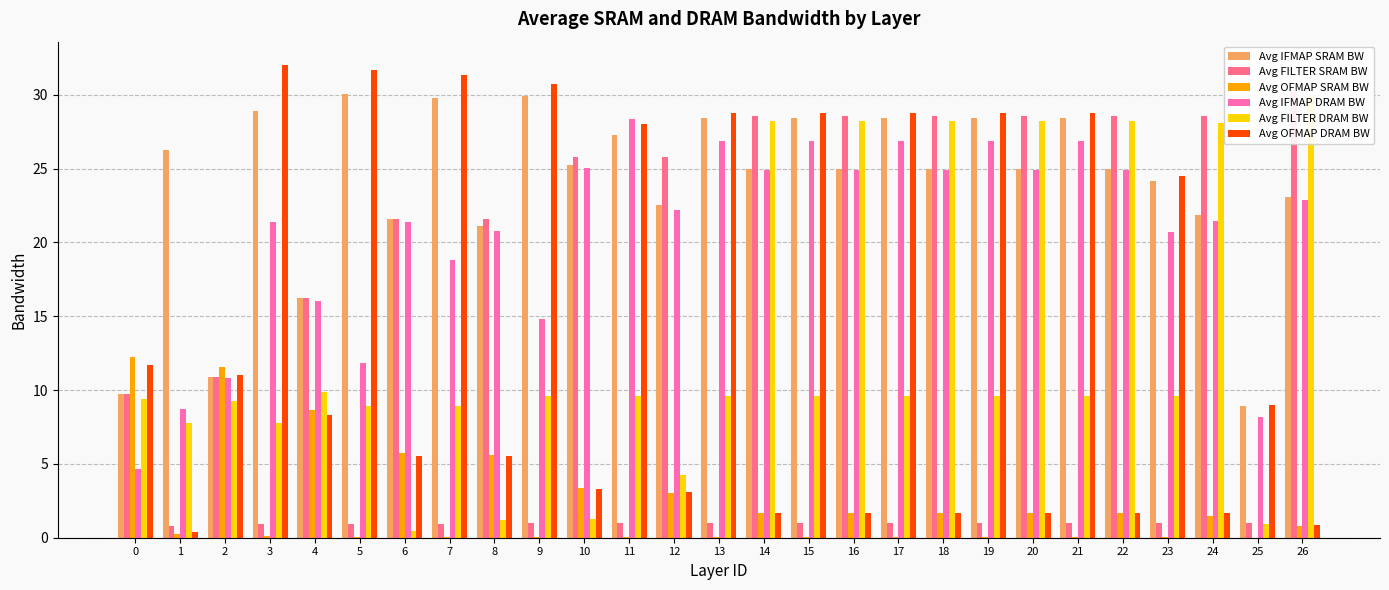

What is the sum of all Avg FILTER DRAM BW values?

346.1